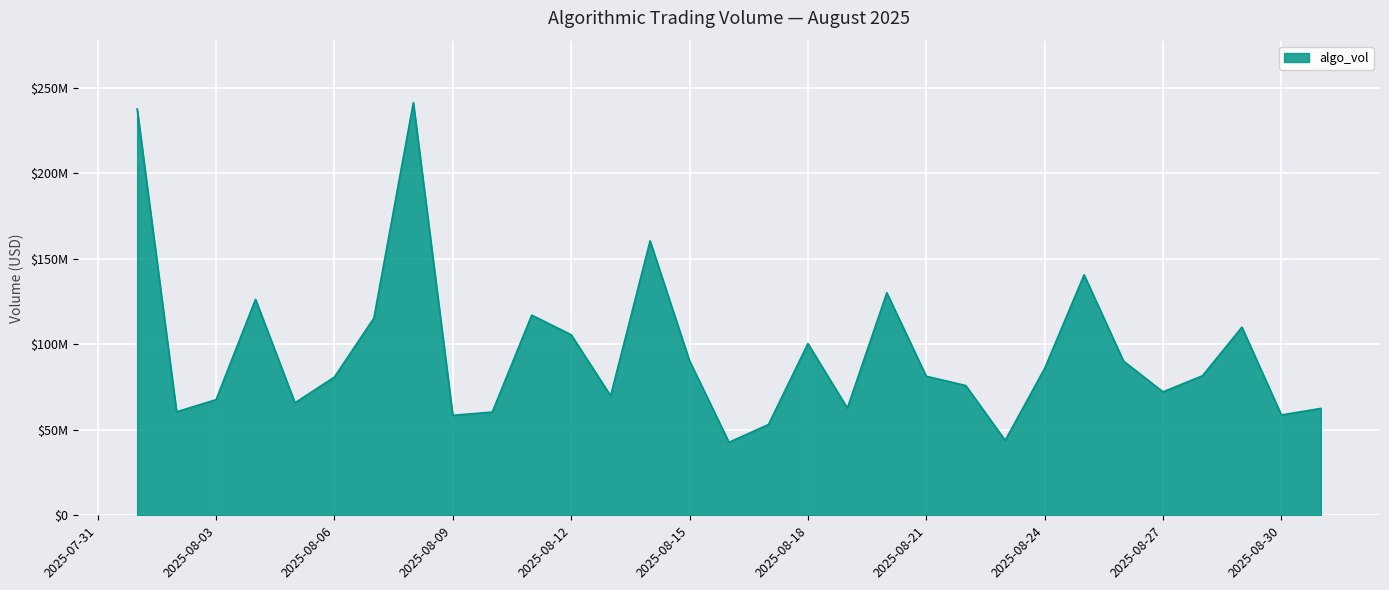

What is the greatest value displayed?

241455589.9